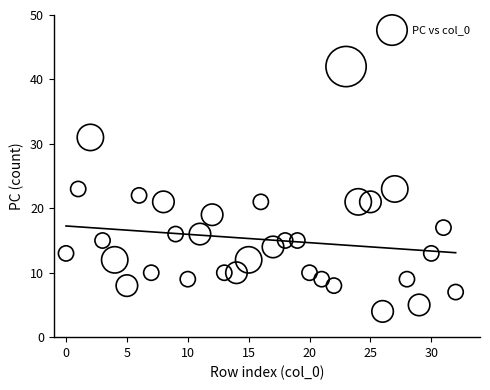

What is the range of Y values (max minus min)?

38